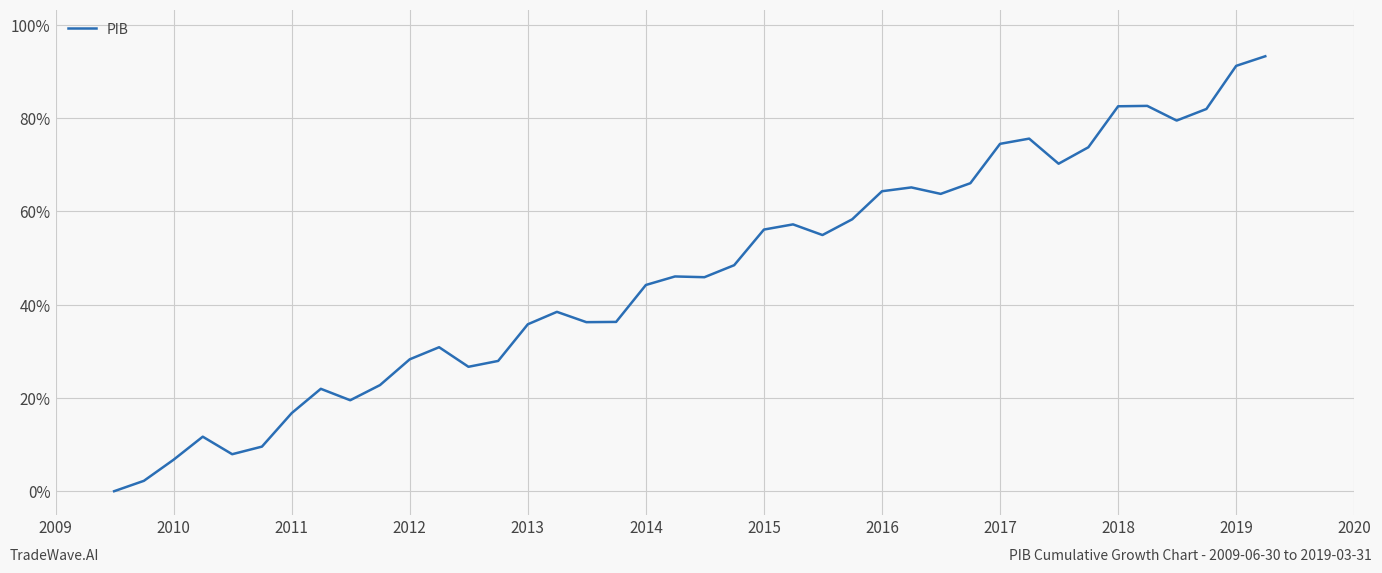

What is the greatest value displayed?

93.2